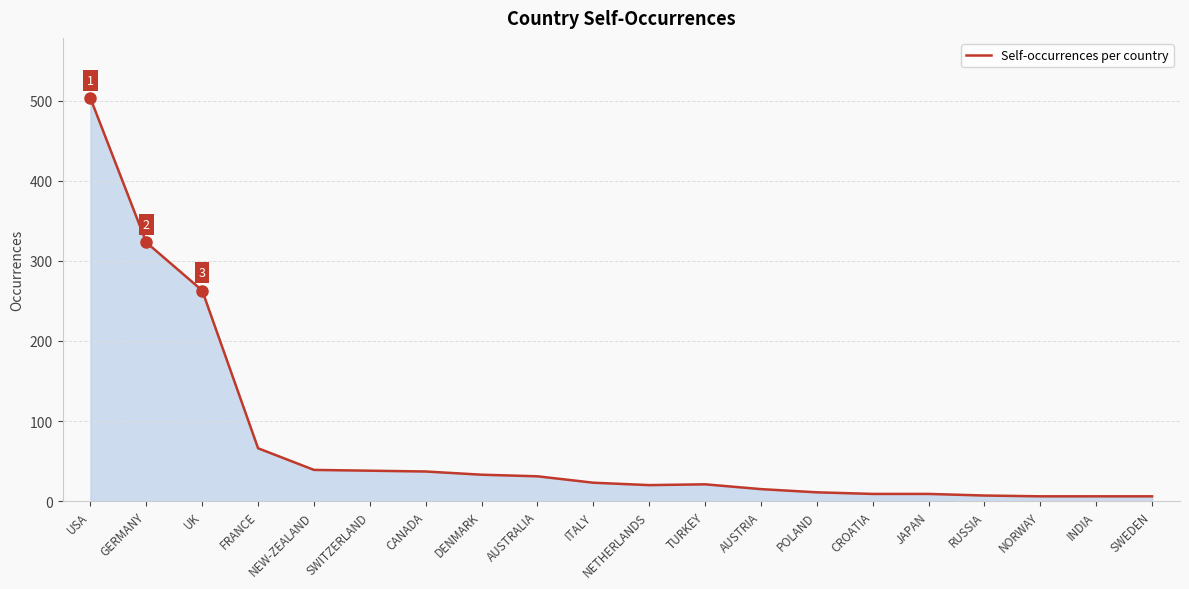

Which has a higher value, CANADA or CROATIA?

CANADA